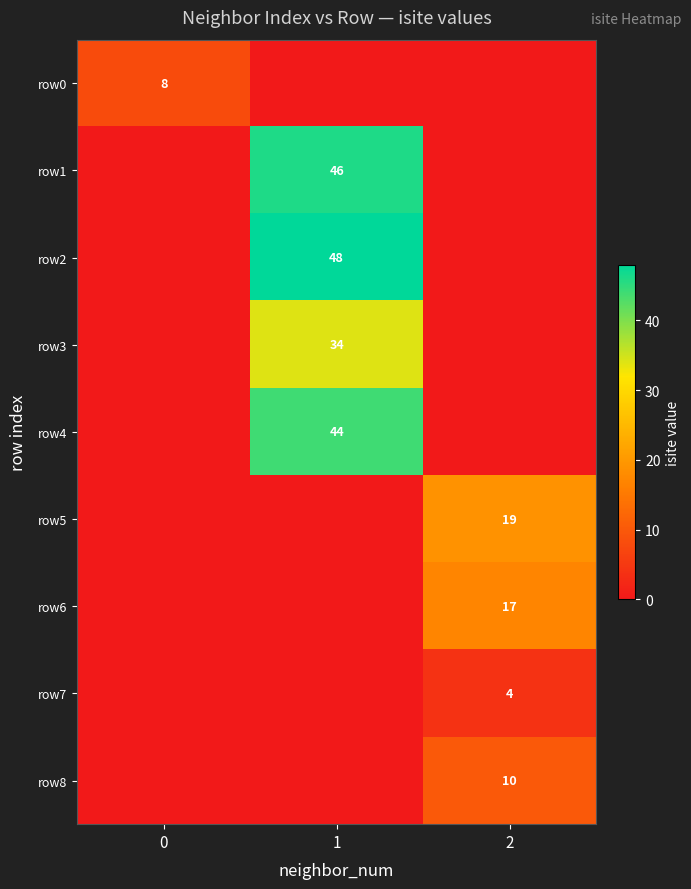

At how many categories does at least one series exceed 23?

1